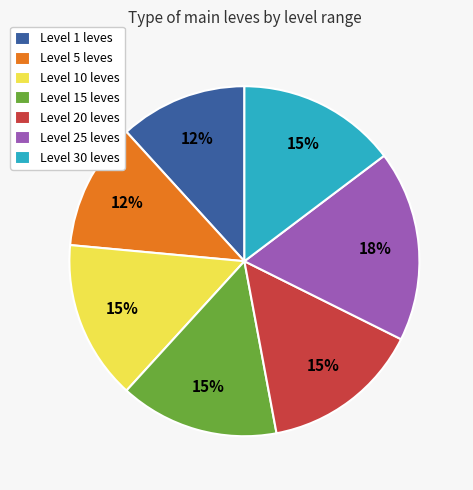

Is the sum of Level 10 leves and Level 15 leves greater than half?

No